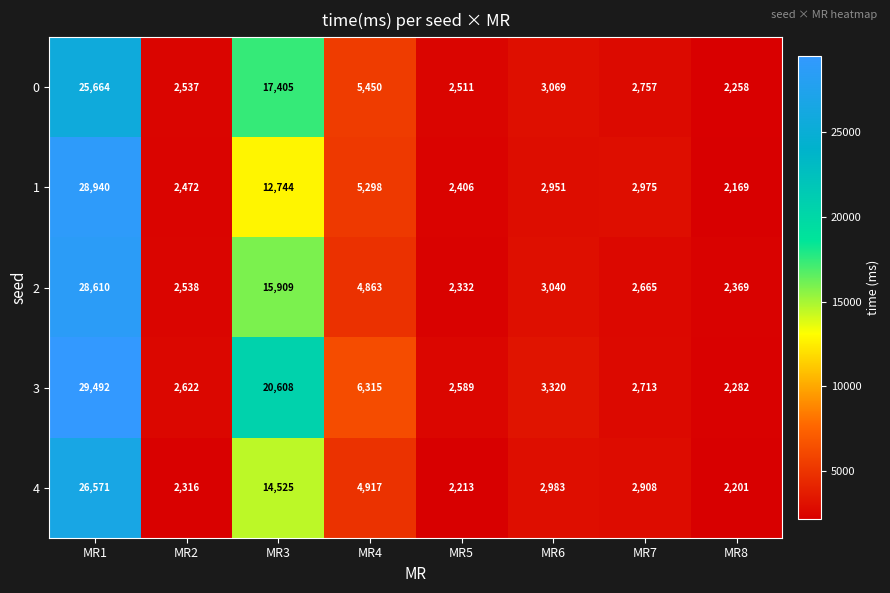

At which category does the chart reach its minimum across all series?

MR8